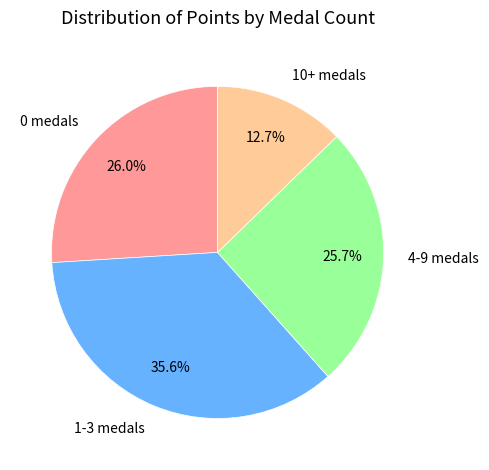

Which category has the biggest portion of the pie?

1-3 medals